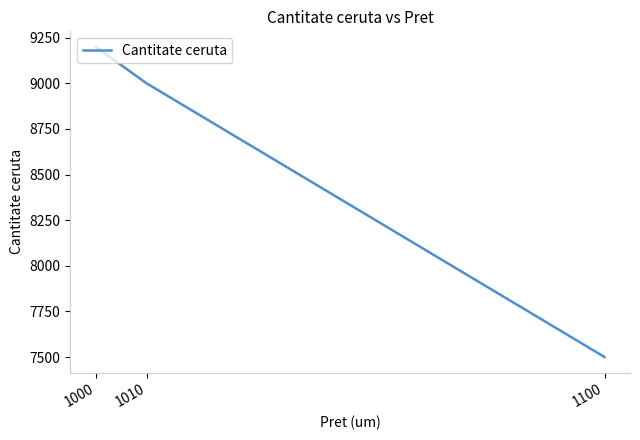

Between 1100 and 1010, which is larger?

1010